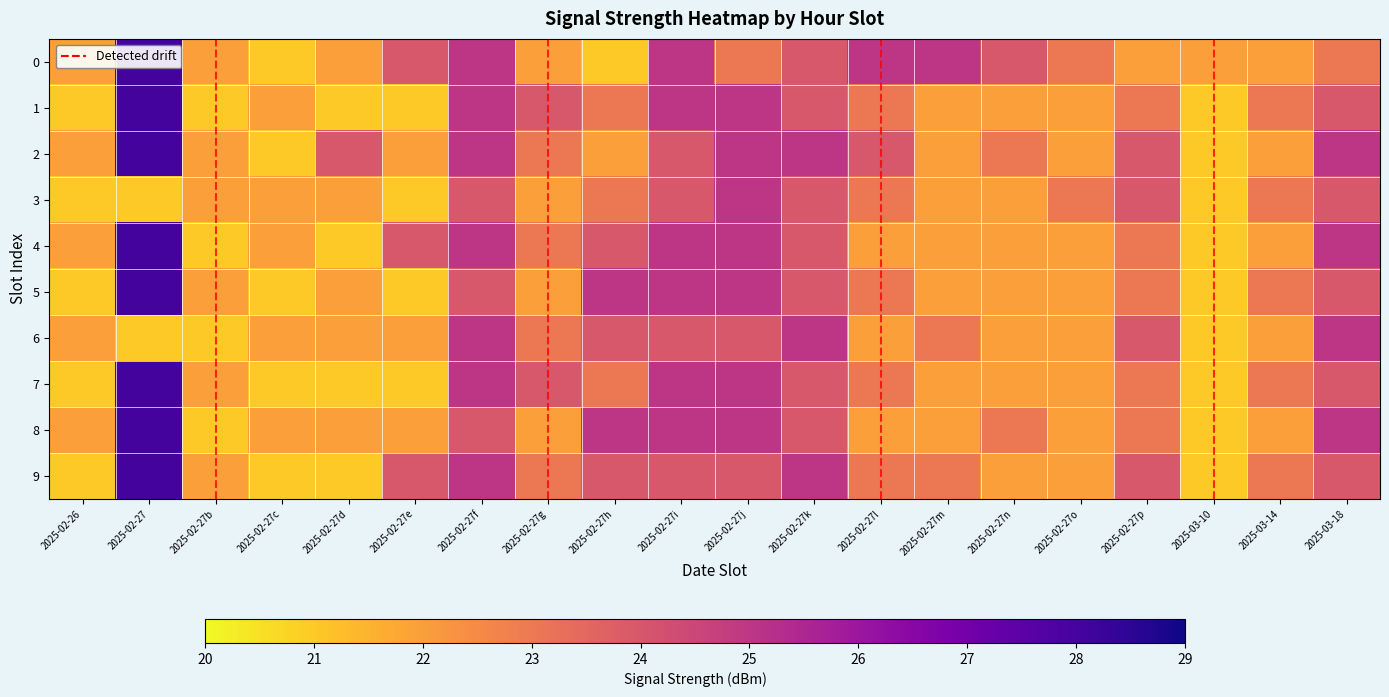

At which category is the sum across all series the highest?

2025-02-27